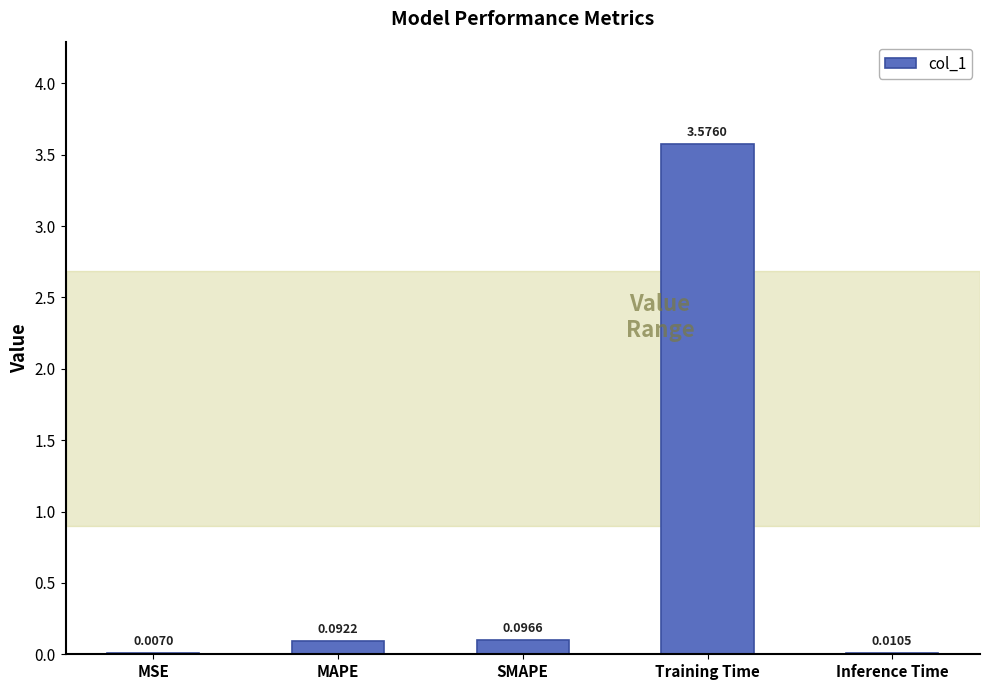

Which category has the highest value across all series?

Training Time